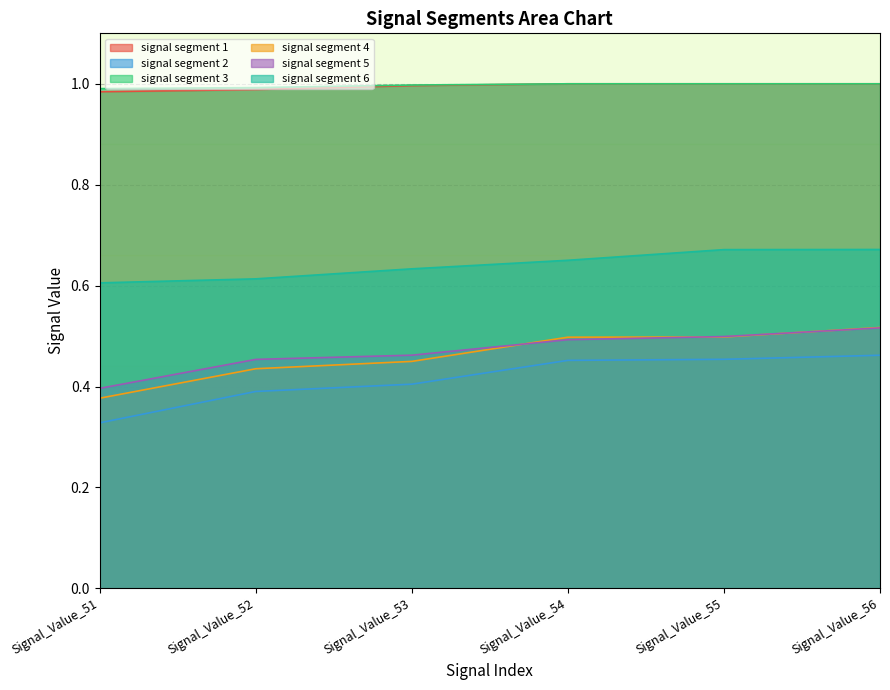

At which label does signal segment 3 reach its peak?

Signal_Value_54